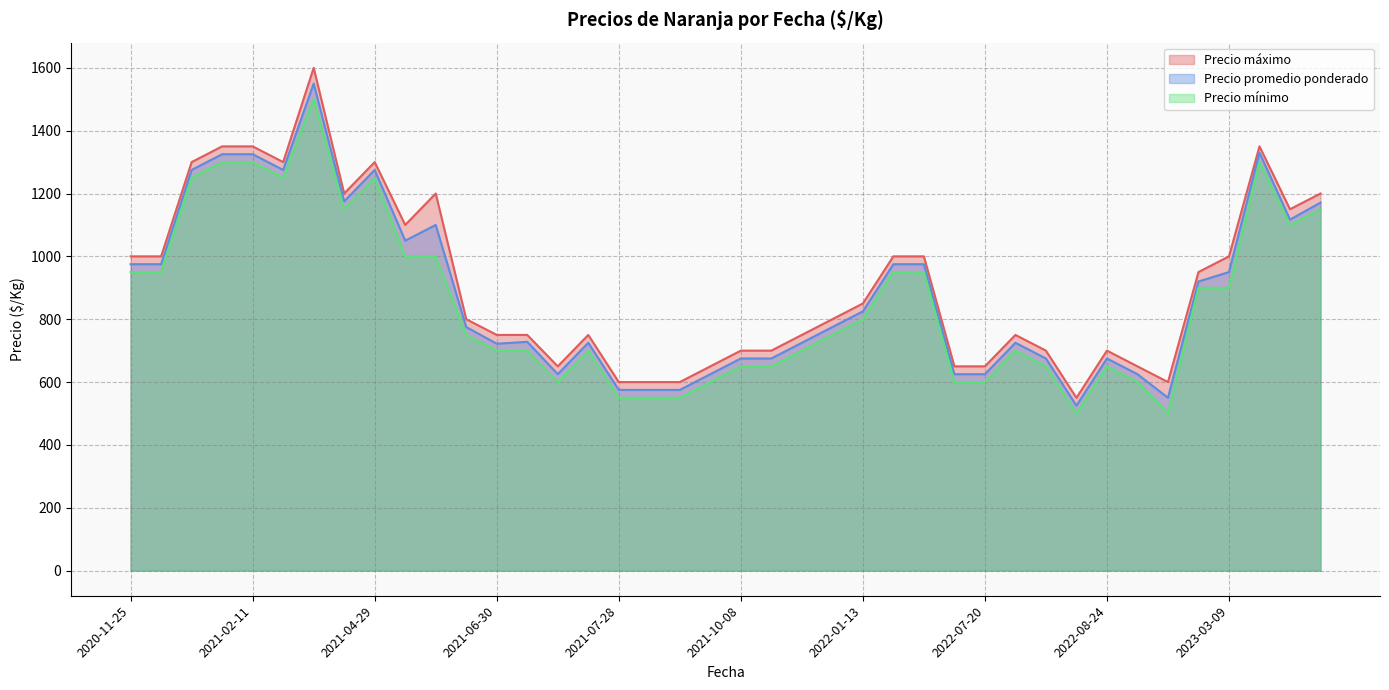

What is the difference between the maximum and minimum values in the Precio mínimo series?

1000